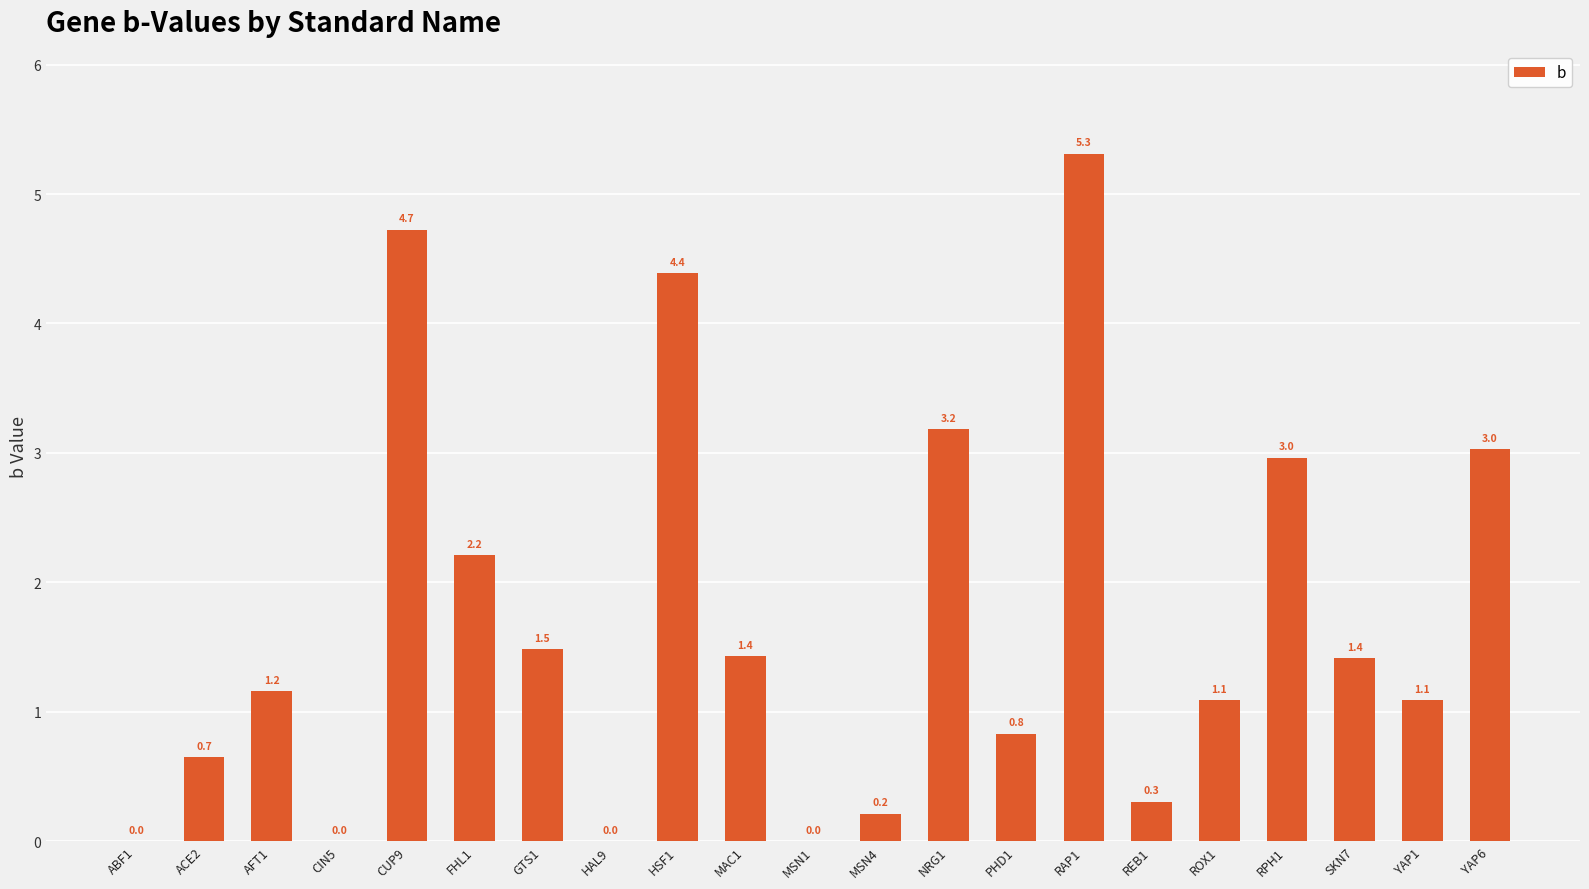

What is the sum of the values at MSN4 and REB1?

0.5